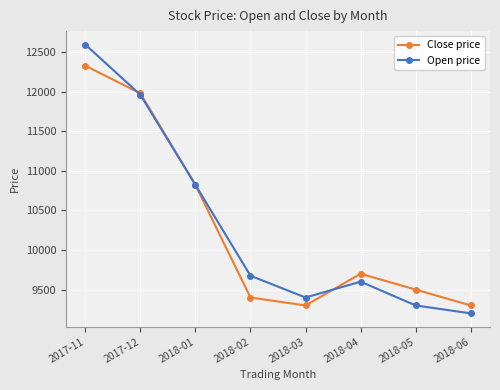

What is the spread (max minus min) of values at 2018-02?

275.0